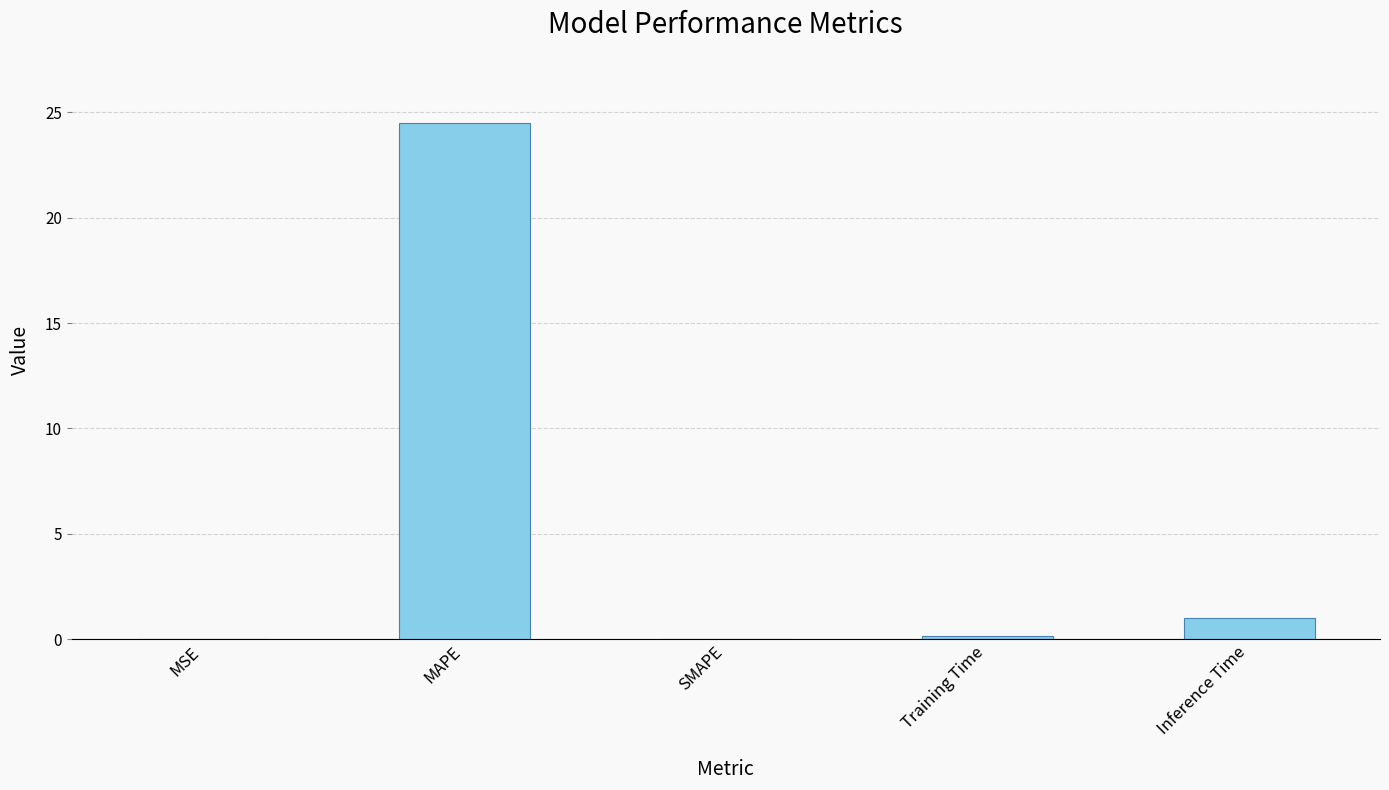

Is it true that the value at SMAPE is 0.0?

True